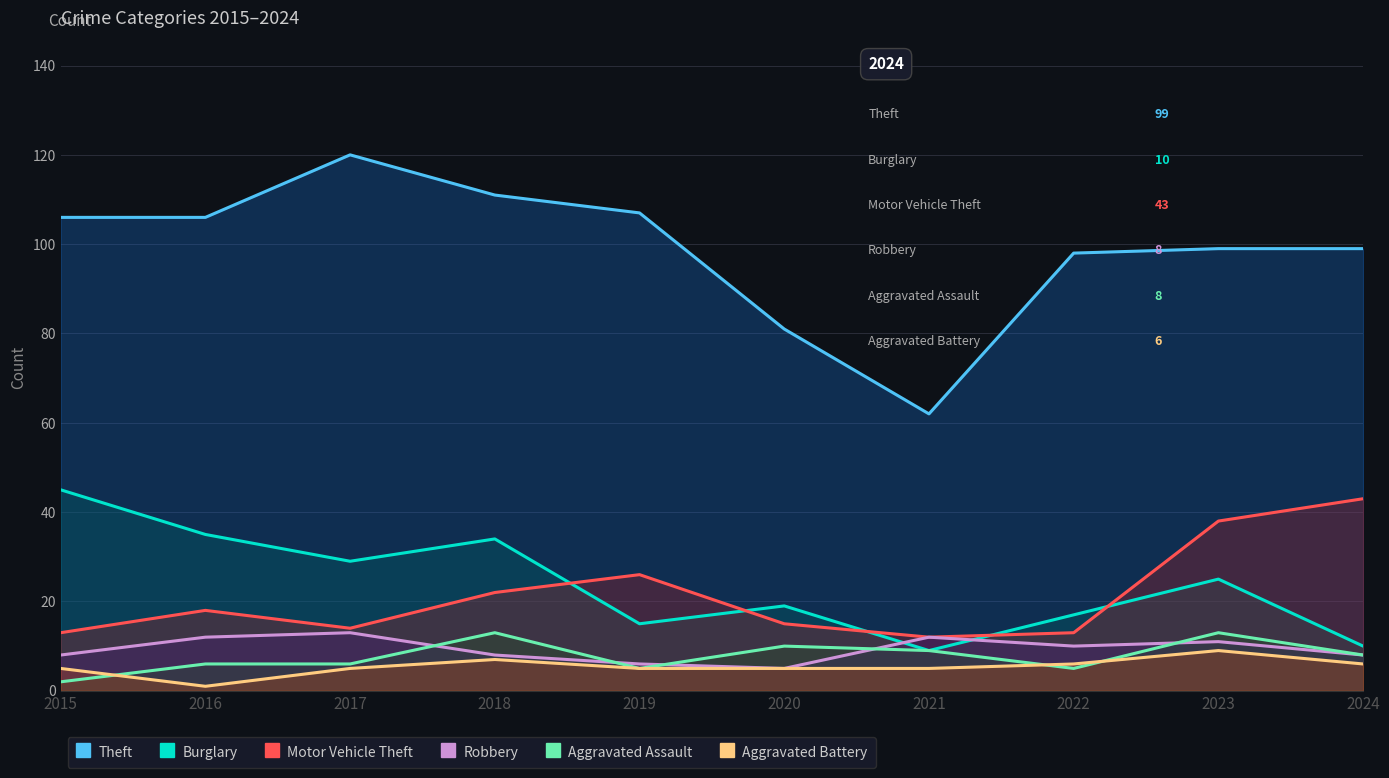

List the labels in order of Motor Vehicle Theft value, smallest first.

2021, 2015, 2022, 2017, 2020, 2016, 2018, 2019, 2023, 2024